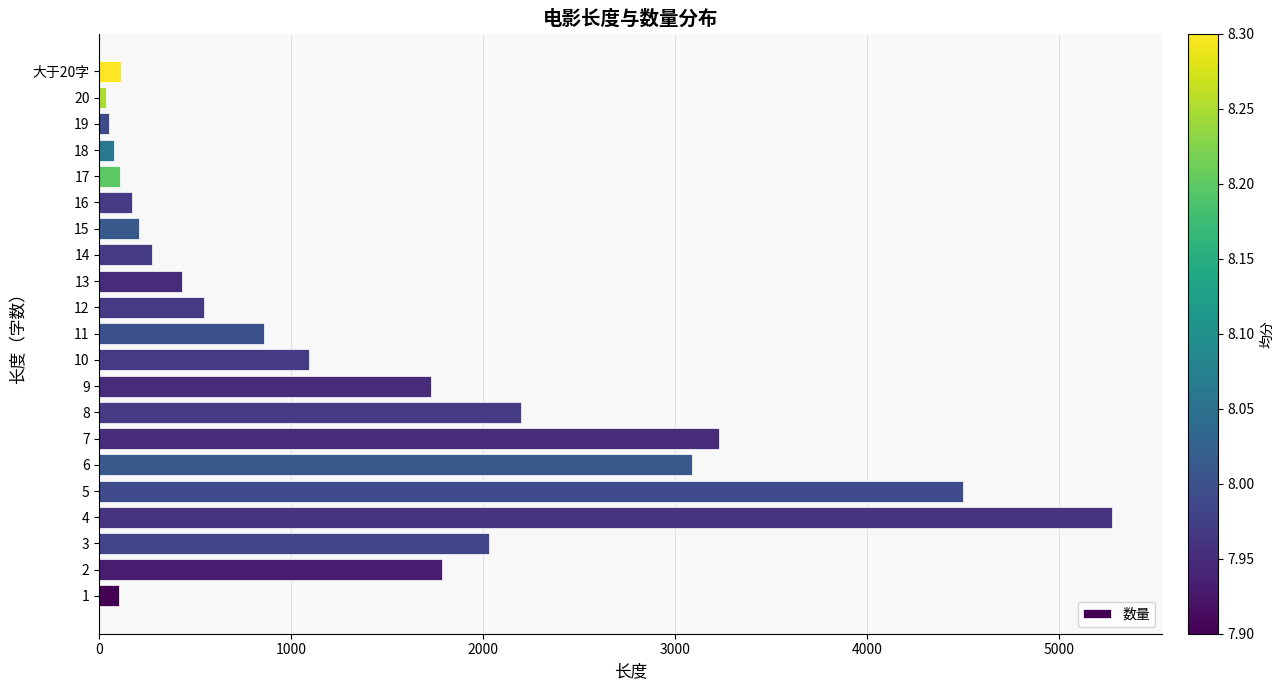

What is the sum of all values?

27881